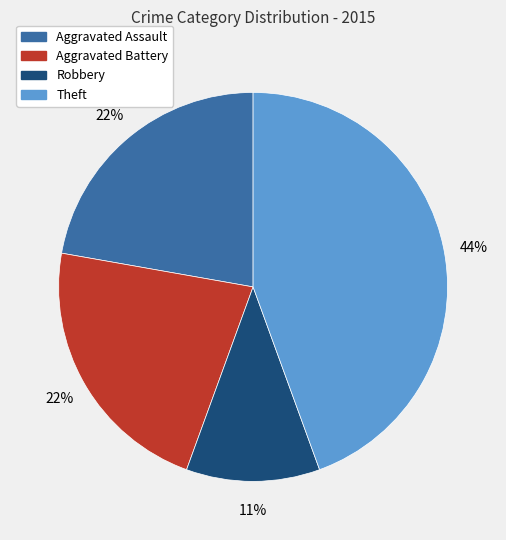

To the nearest percent, what is the difference between the largest and smallest slice percentages?

33%